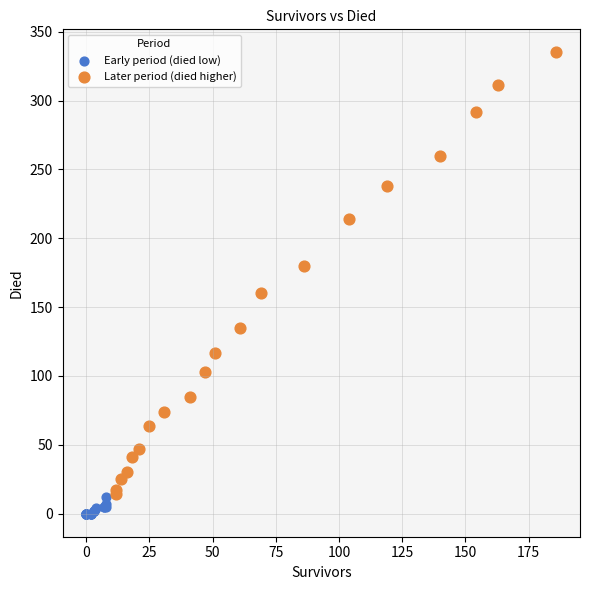

Which series has the largest Y range (max minus min)?

Later period (died higher)